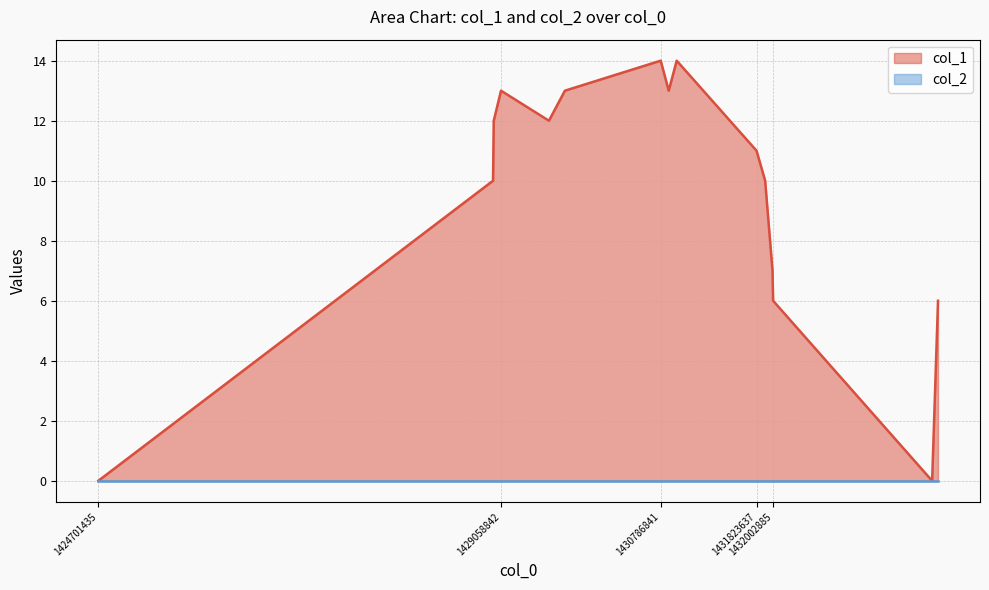

Does the chart have visible grid lines?

Yes